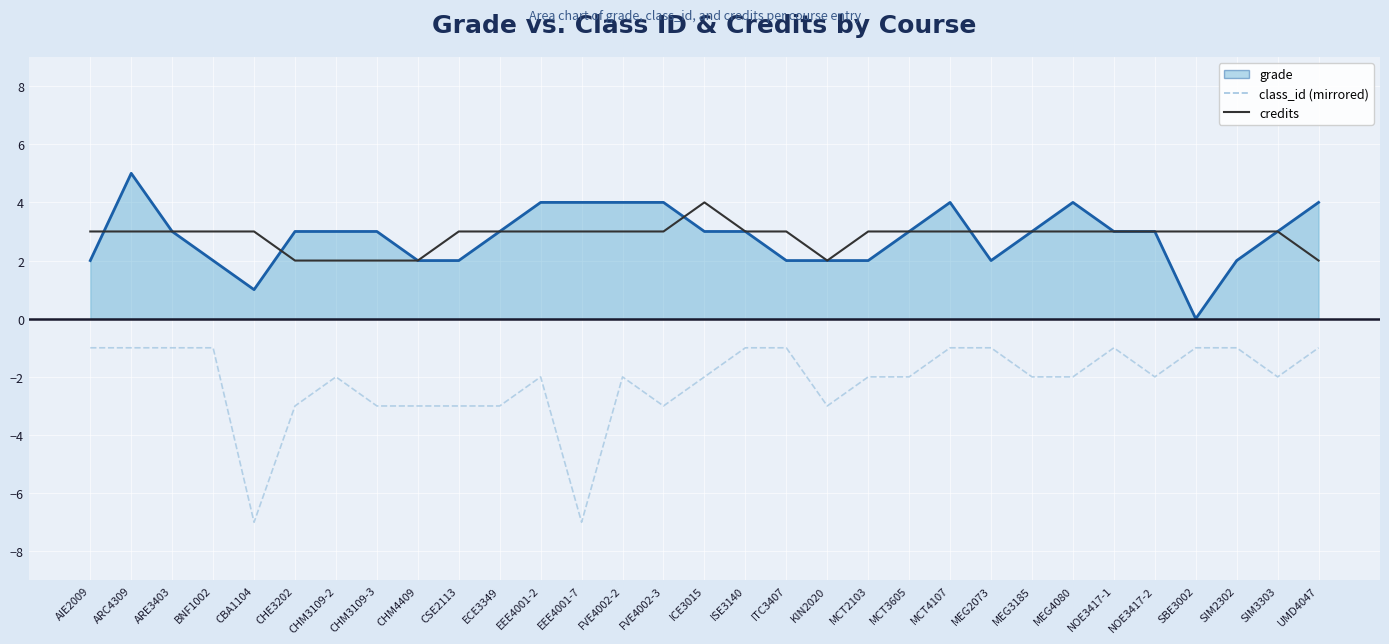

Does the chart display data point markers on the line(s)?

No